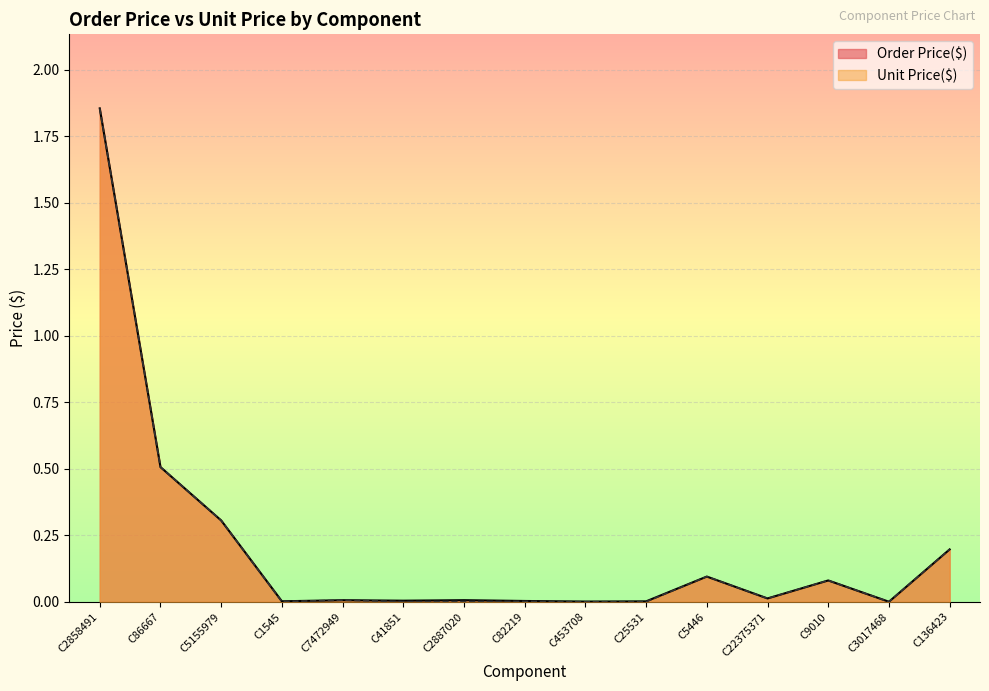

What is the sum of all Unit Price($) values?

3.1